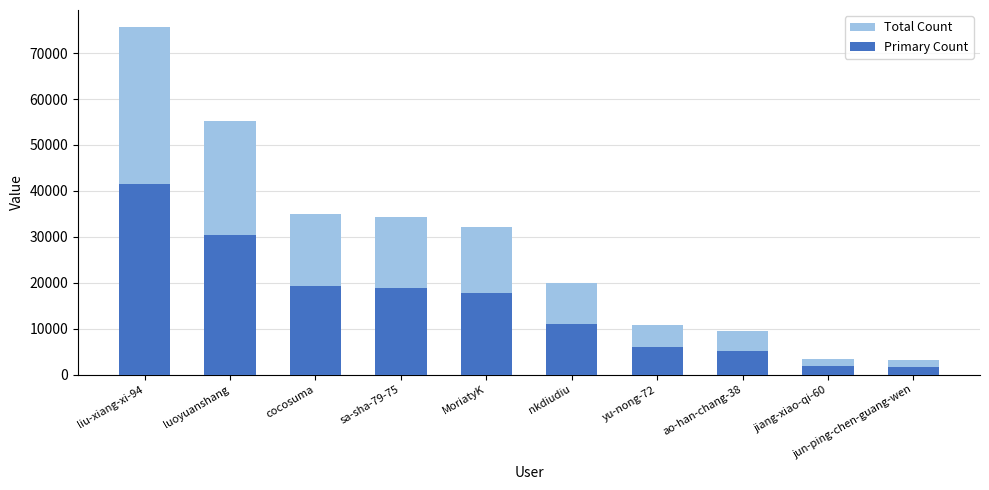

What is the average value of the Primary Count series?

15349.8